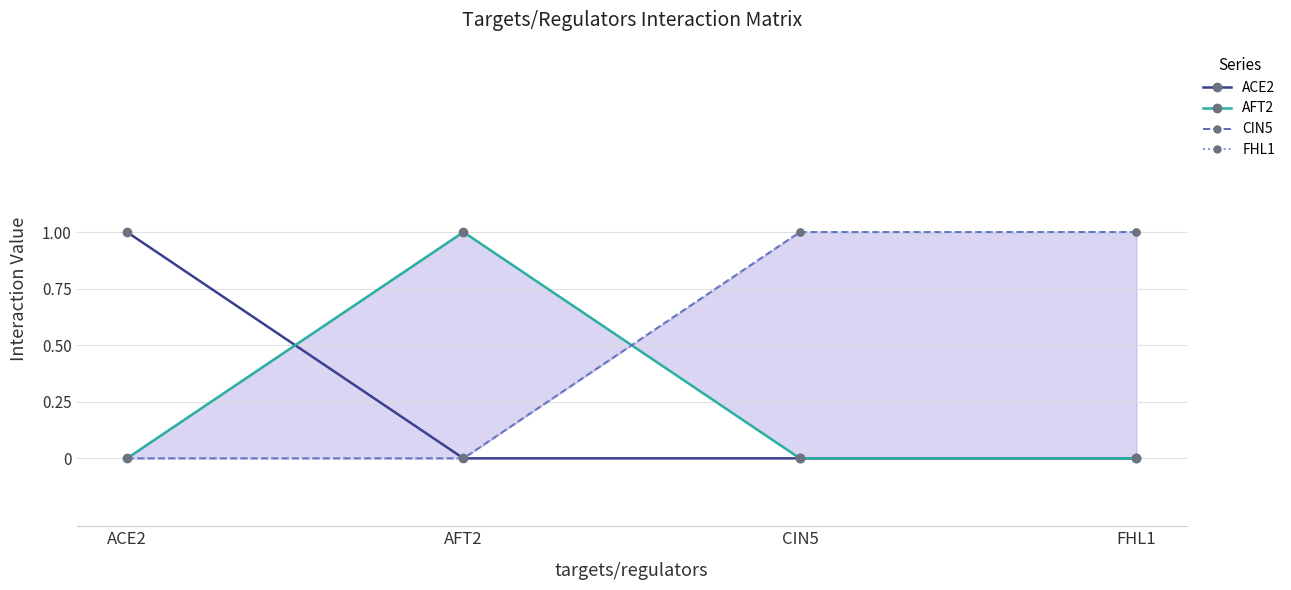

What is the approximate value of ACE2 at ACE2?

1